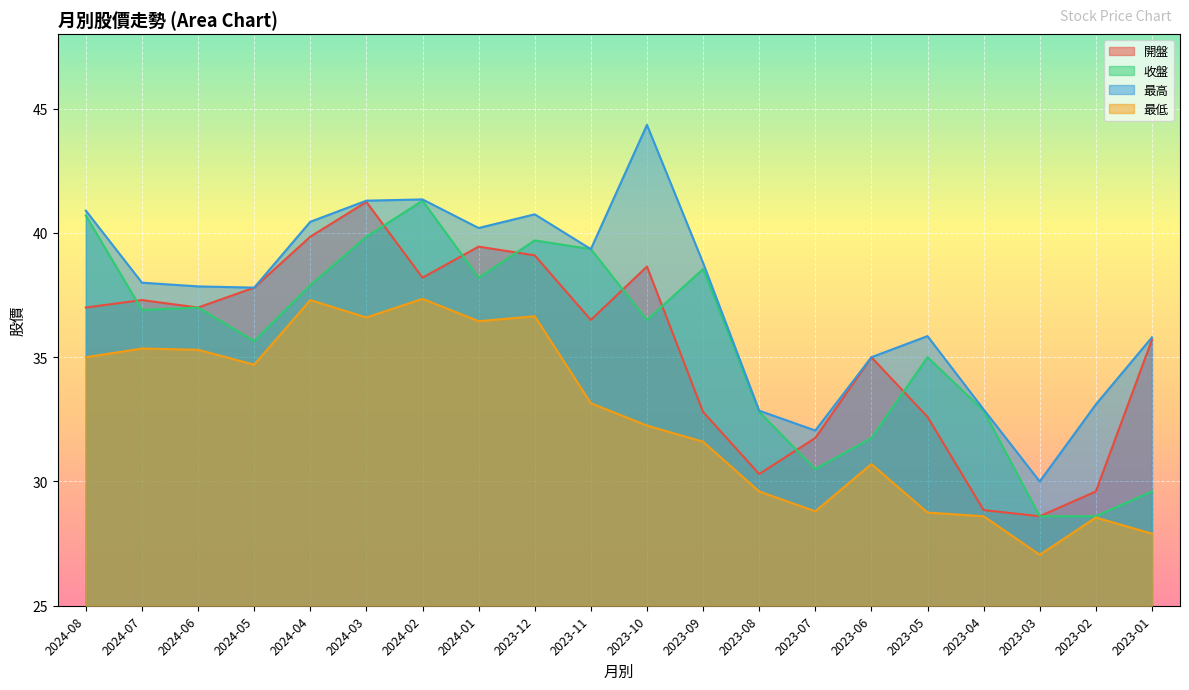

What is the label of the 6th point from the left?

2024-03